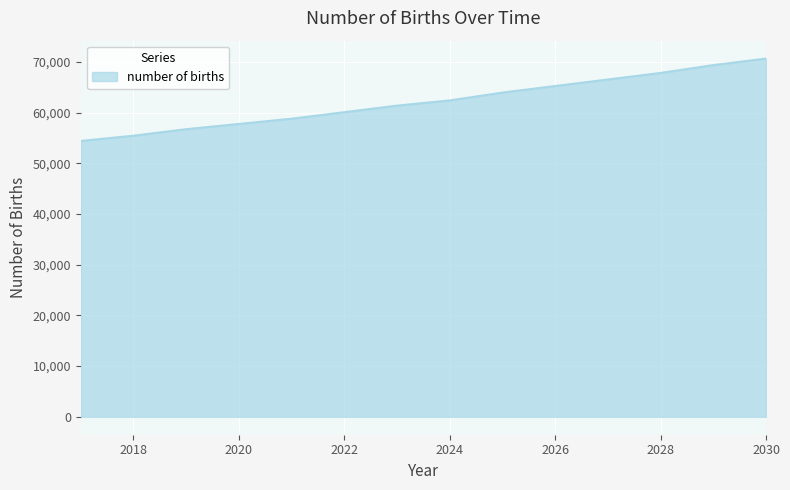

What is the smallest value displayed?

54420.3